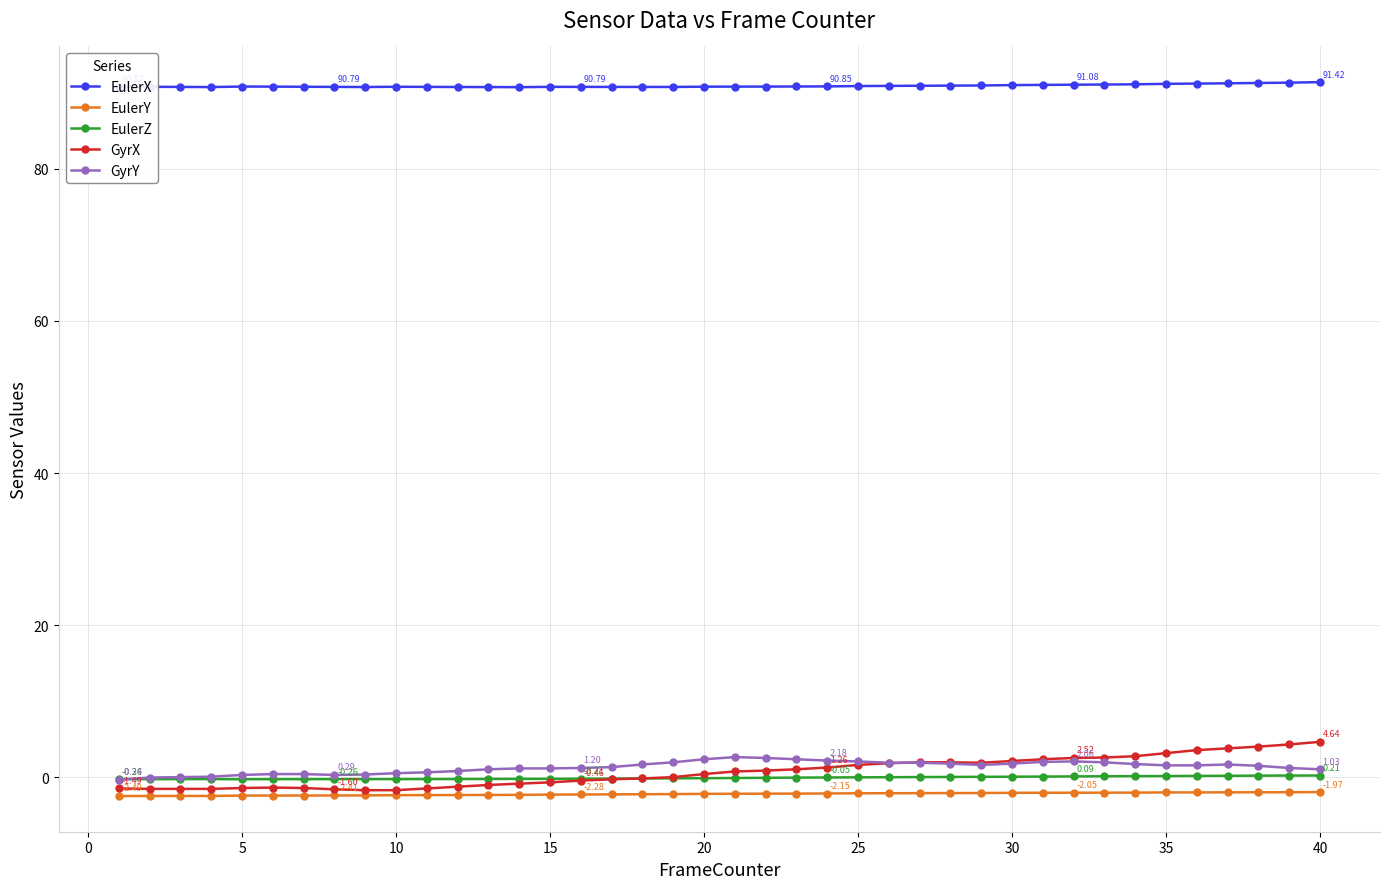

True or false: GyrX and EulerX cross at least once.

False